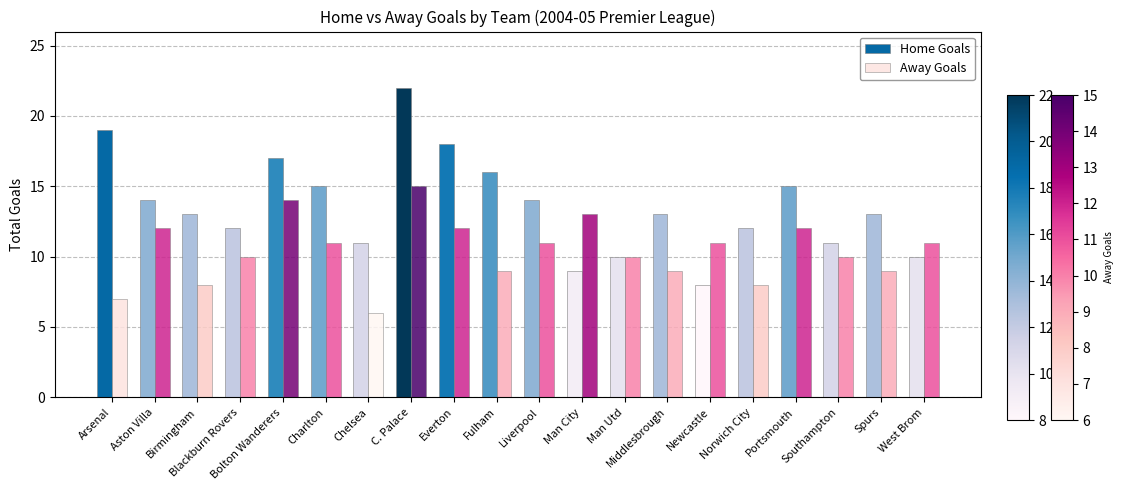

What is the difference between the highest and lowest values at Bolton Wanderers?

3